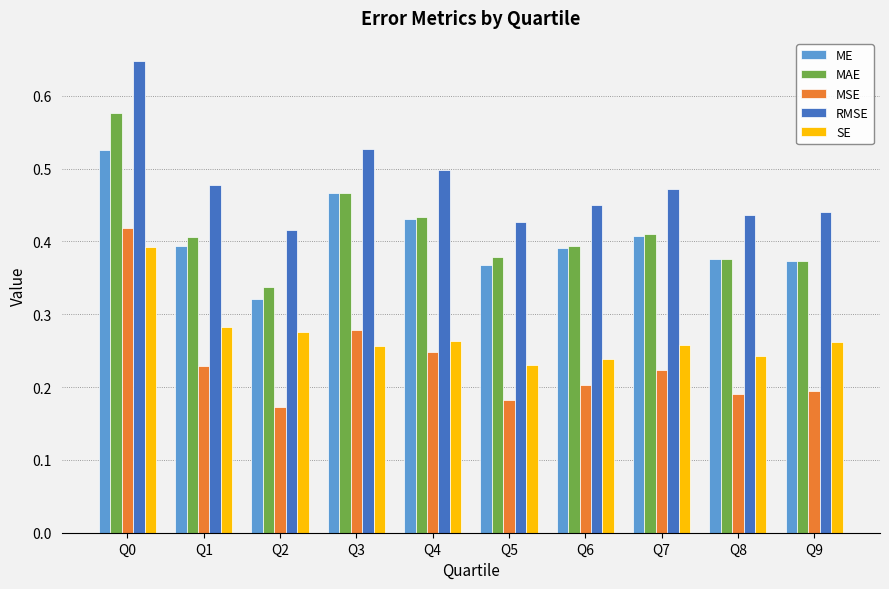

At how many categories does at least one series exceed 0?

10